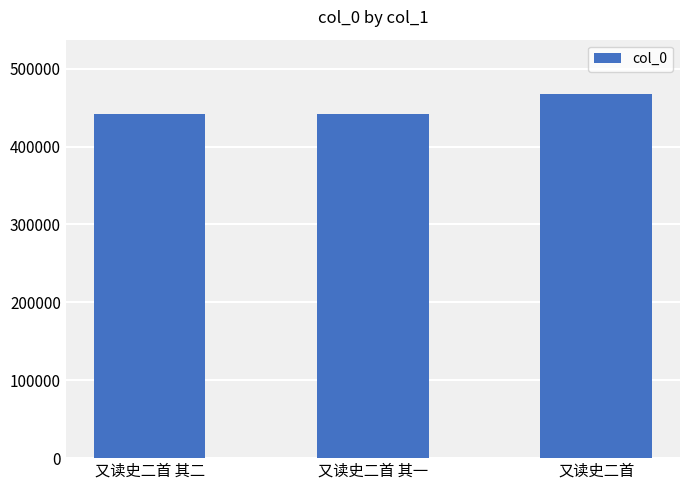

What is the change in value from 又读史二首 其一 to 又读史二首?

+25447